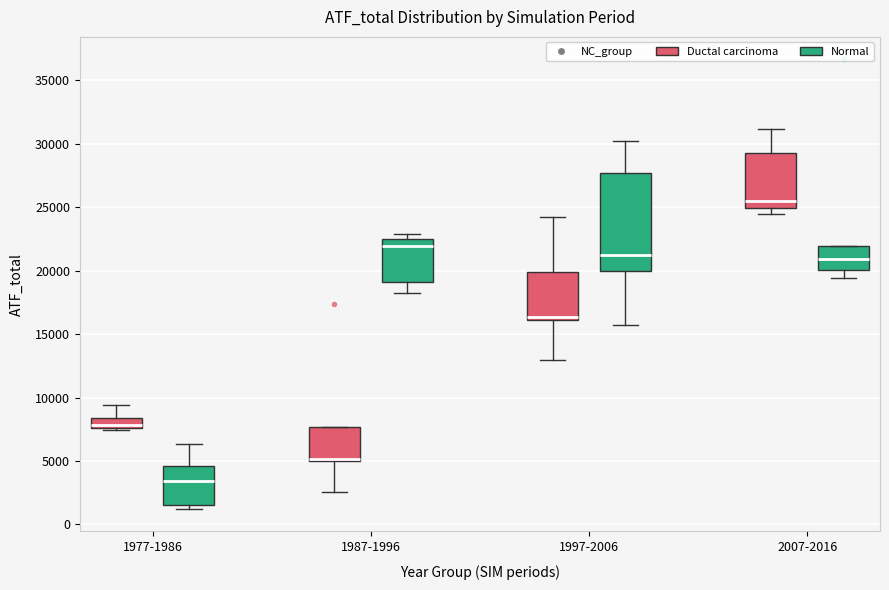

Where is the lower edge of the box for 1987-1996 (Ductal carcinoma) on the y-axis? The values are not printed on the chart, so give them approximately, as read against the axis.

5000